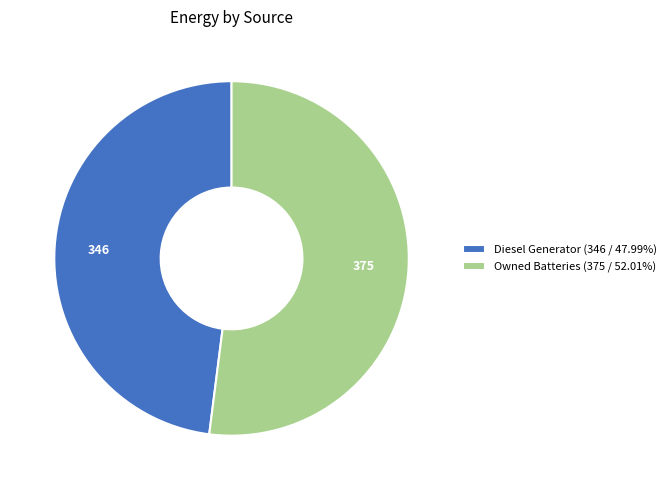

What is the ratio of the value at Diesel Generator (346 / 47.99%) to the value at Owned Batteries (375 / 52.01%)?

0.9